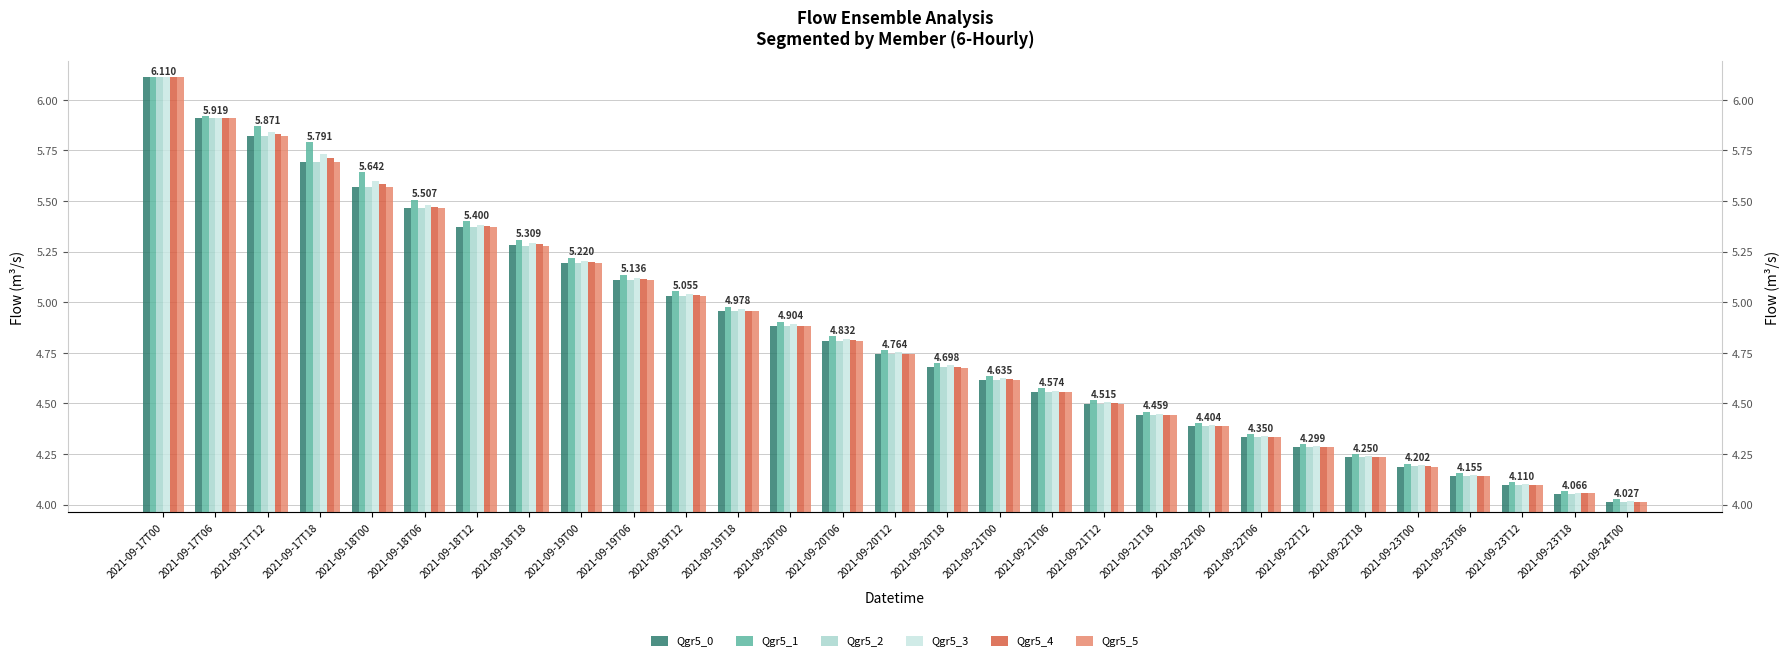

What is the lowest value of the Qgr5_3 series?

4.0